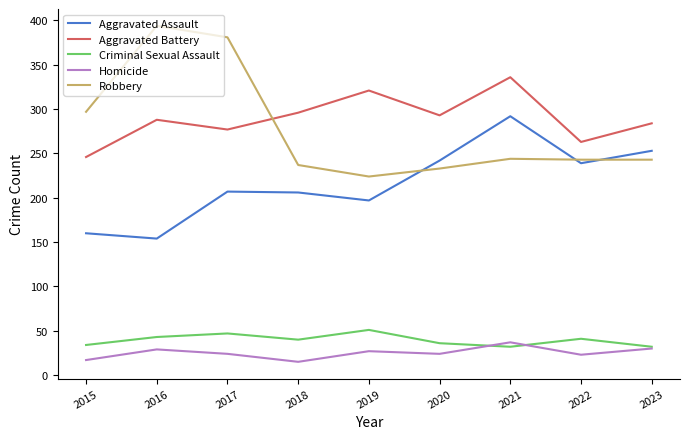

What is the average value of the Aggravated Battery series?

289